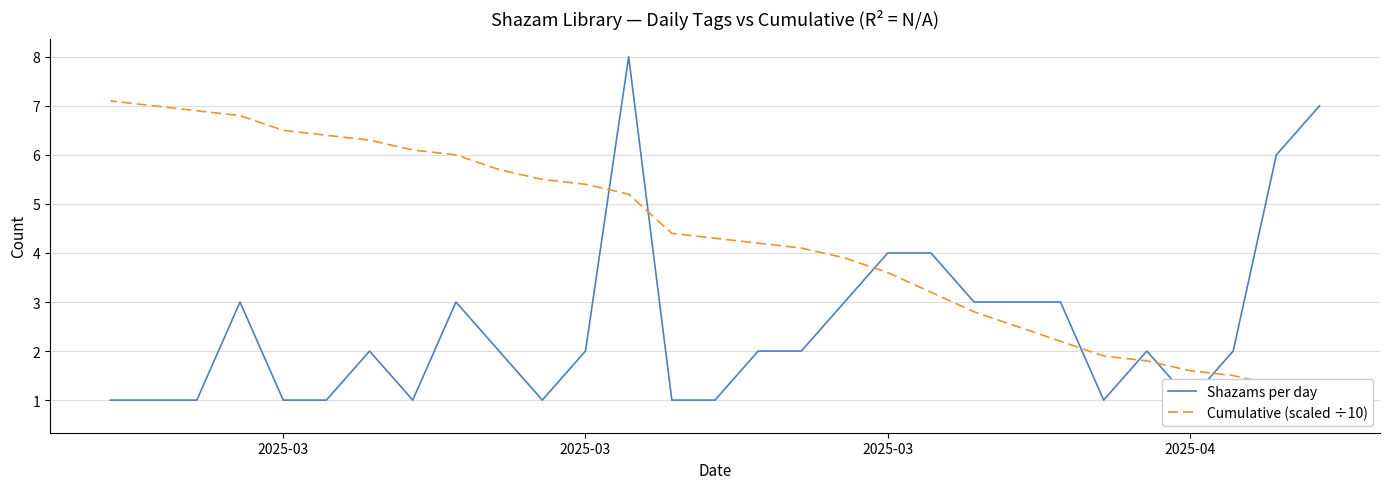

How many data points in Shazams per day are above 2?

11